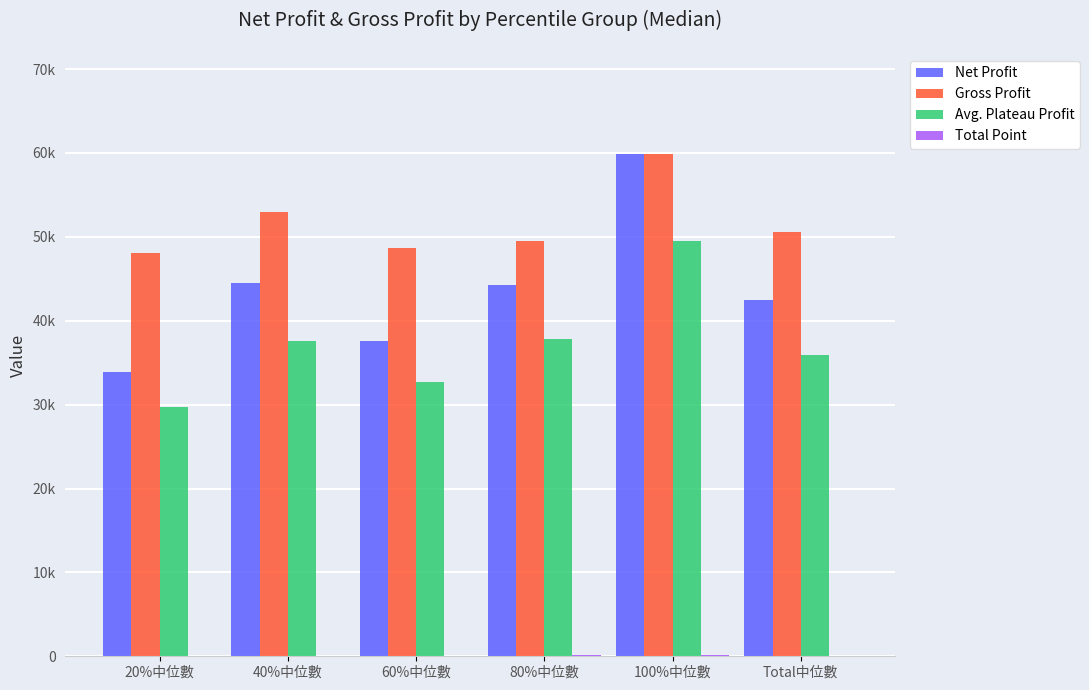

What is the sum of all Avg. Plateau Profit values?

223242.4